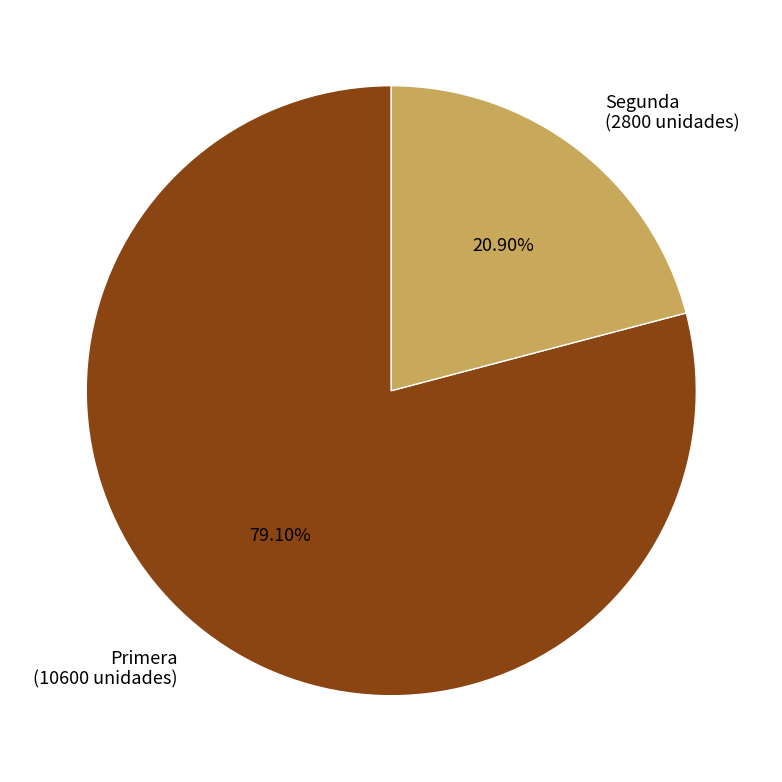

What portion of the pie excludes Primera?

20.9%